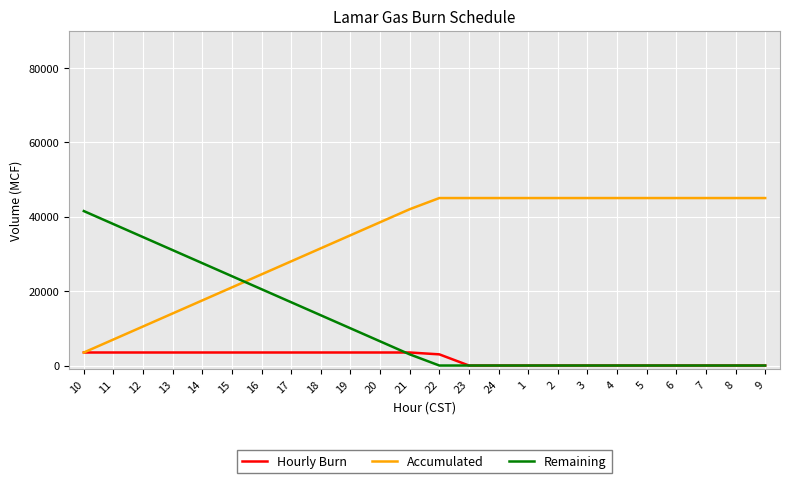

What is the sum of all Accumulated values?

813000